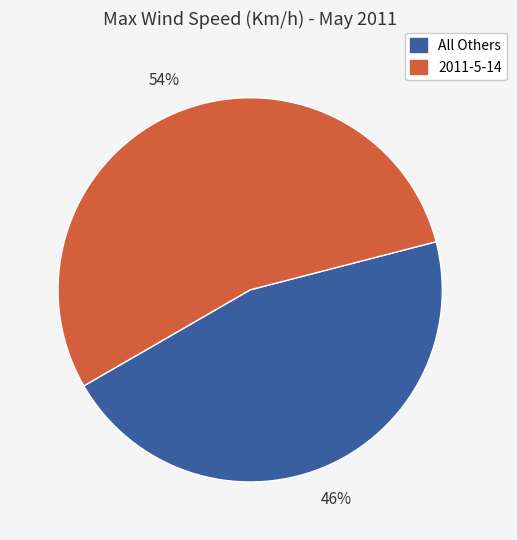

Combined, do All Others and 2011-5-14 account for over 50%?

Yes